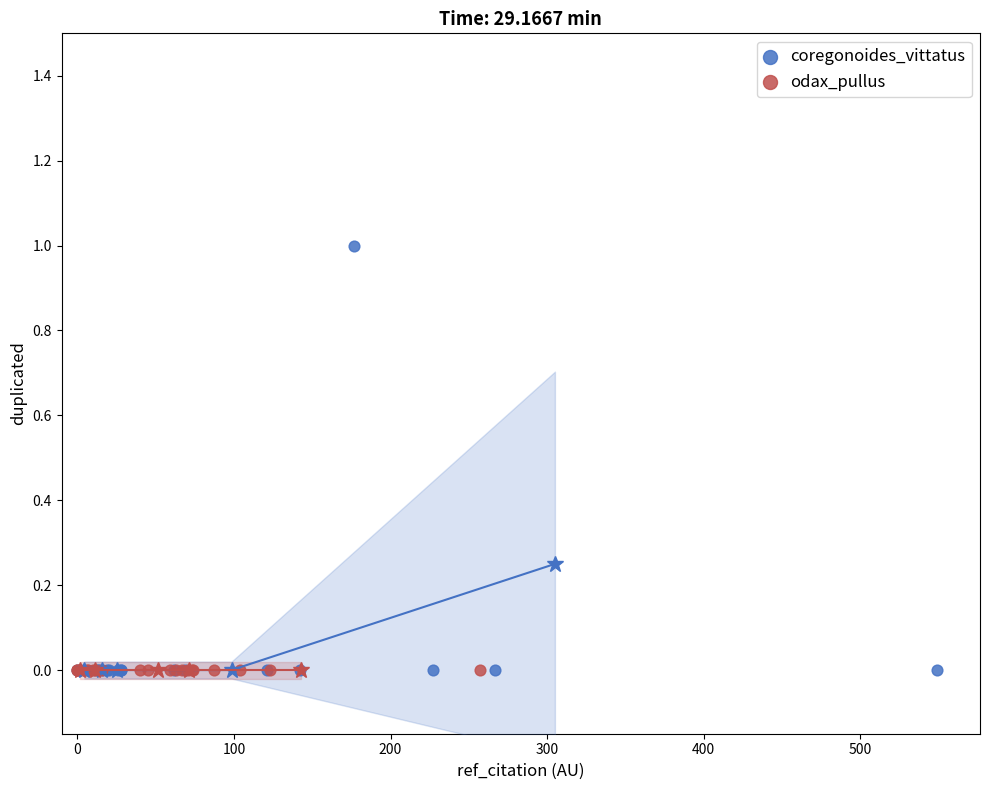

Which series reaches the maximum Y coordinate?

coregonoides_vittatus